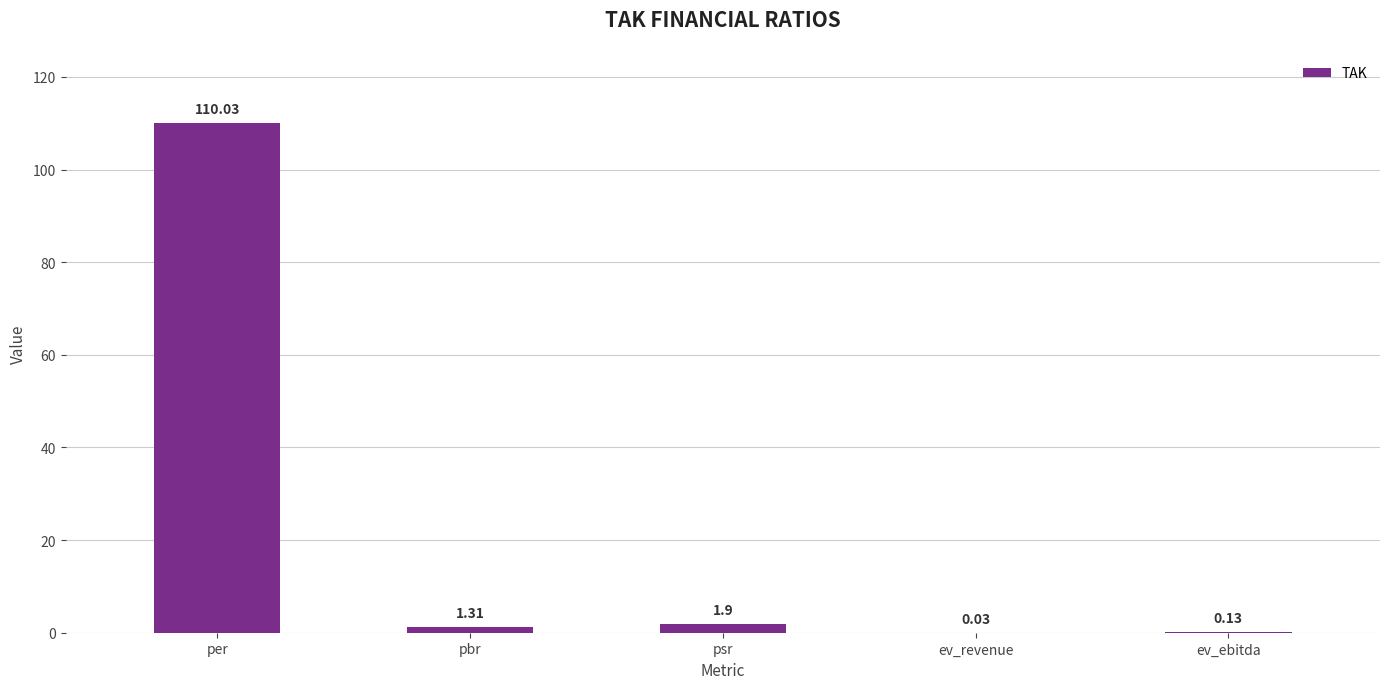

Which has a higher value, per or ev_ebitda?

per